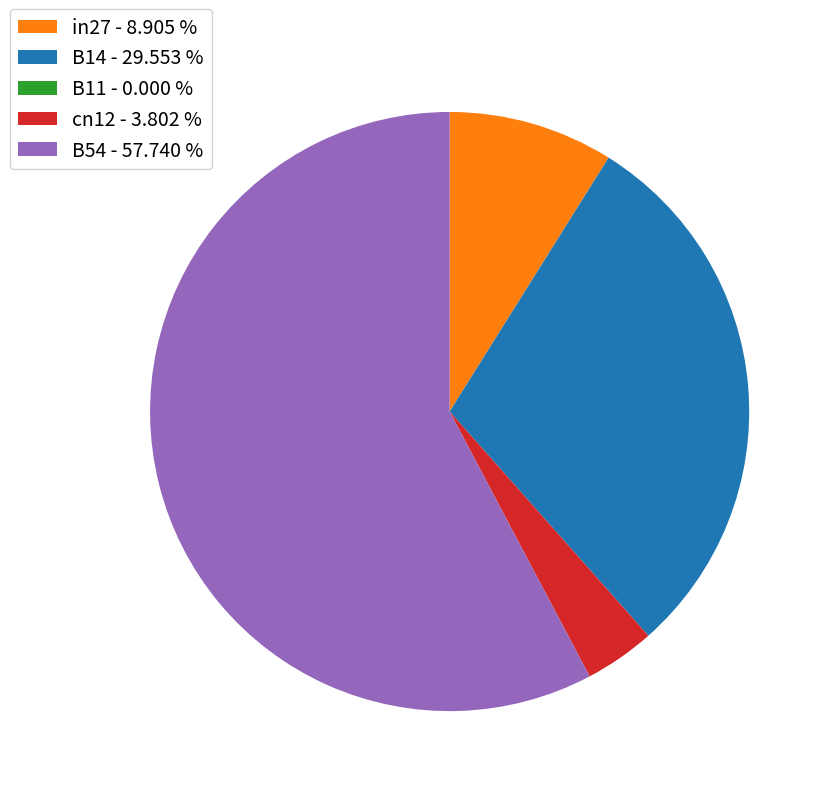

Is B14 - 29.553 % the majority of the pie?

No